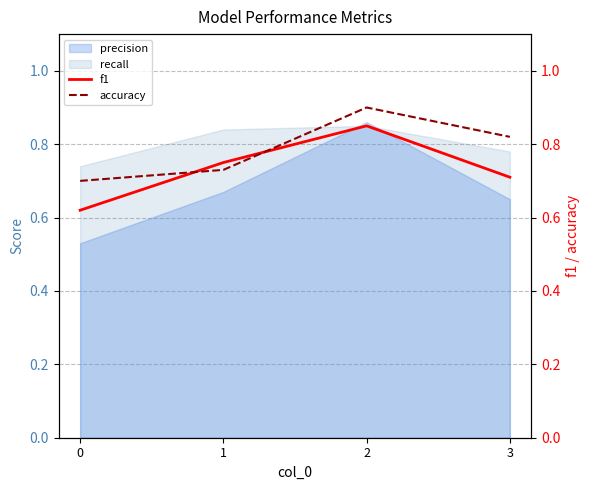

What is the greatest value displayed?

0.9